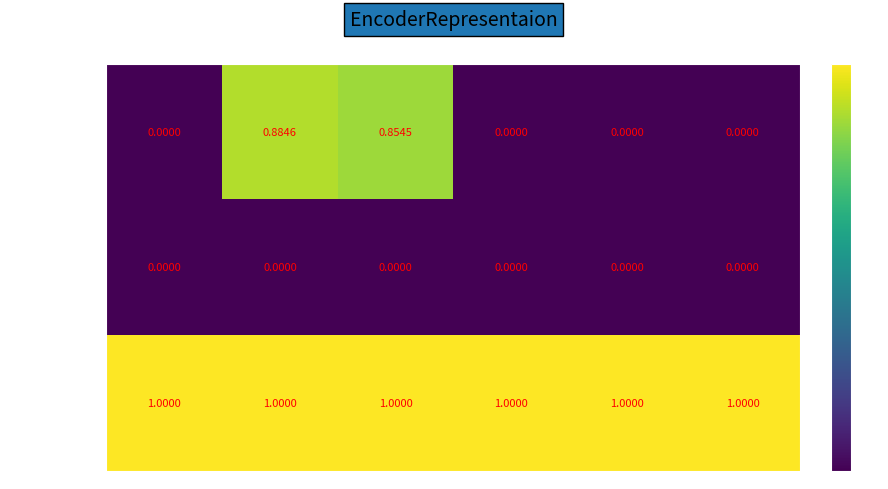

Rank the series by their maximum value, from highest to lowest.

label=70687233, label=61664113, label=61664114